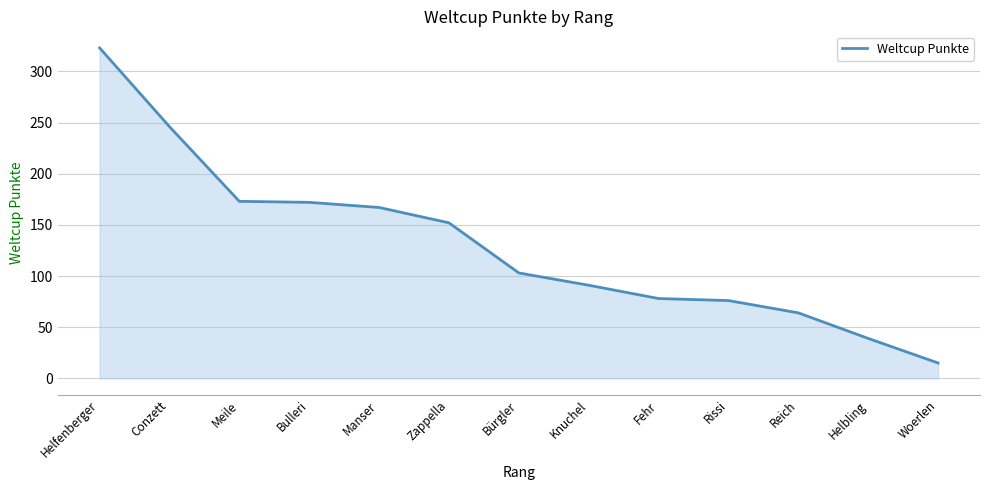

True or false: the data has more than 2 interior local peaks.

False